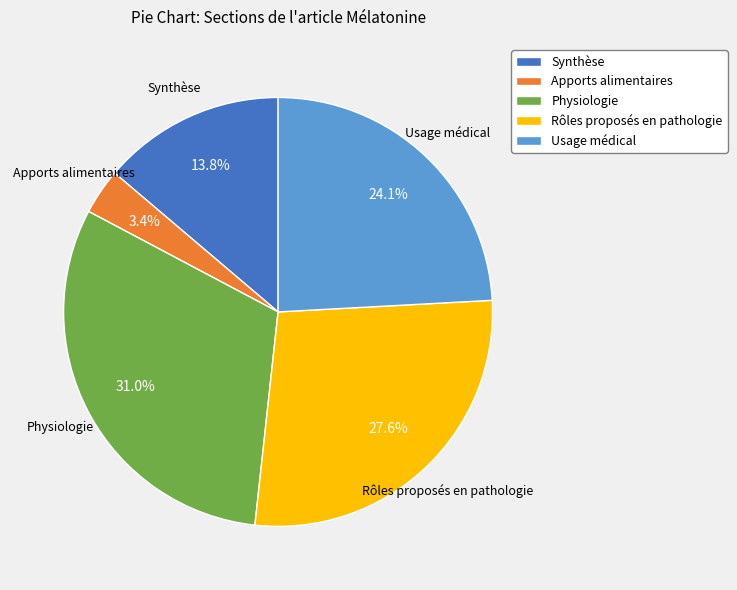

The Synthèse slice represents 2% of the pie. True or false?

False